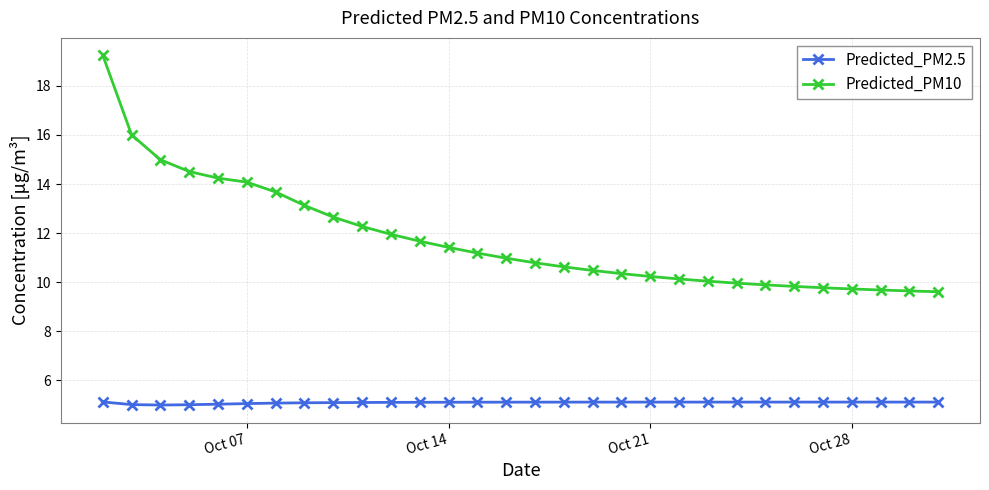

True or false: Predicted_PM10 and Predicted_PM2.5 intersect in this chart.

False